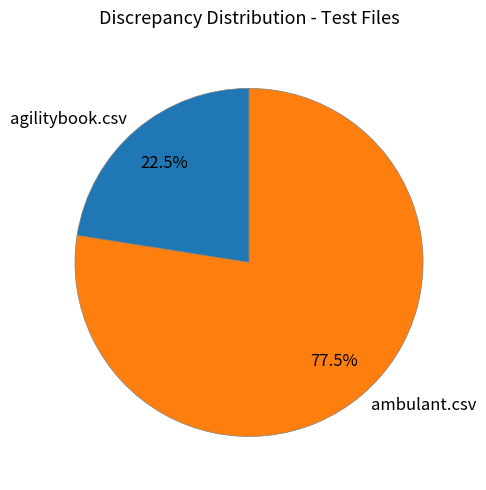

Count the number of slices in the pie.

2